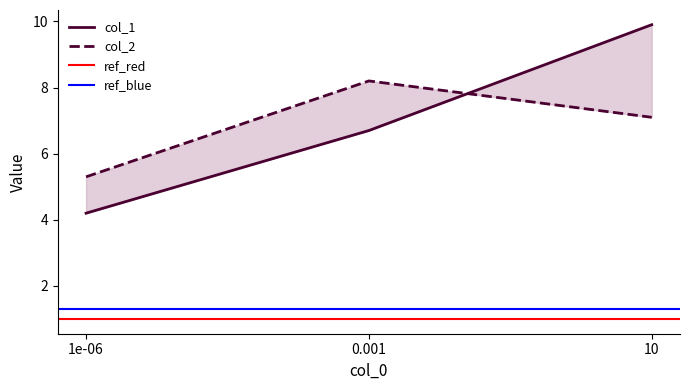

Reading left to right, transcribe all the data shown in this chart.

col_1: 1e-06=4.2	0.001=6.7	10=9.9
col_2: 1e-06=5.3	0.001=8.2	10=7.1